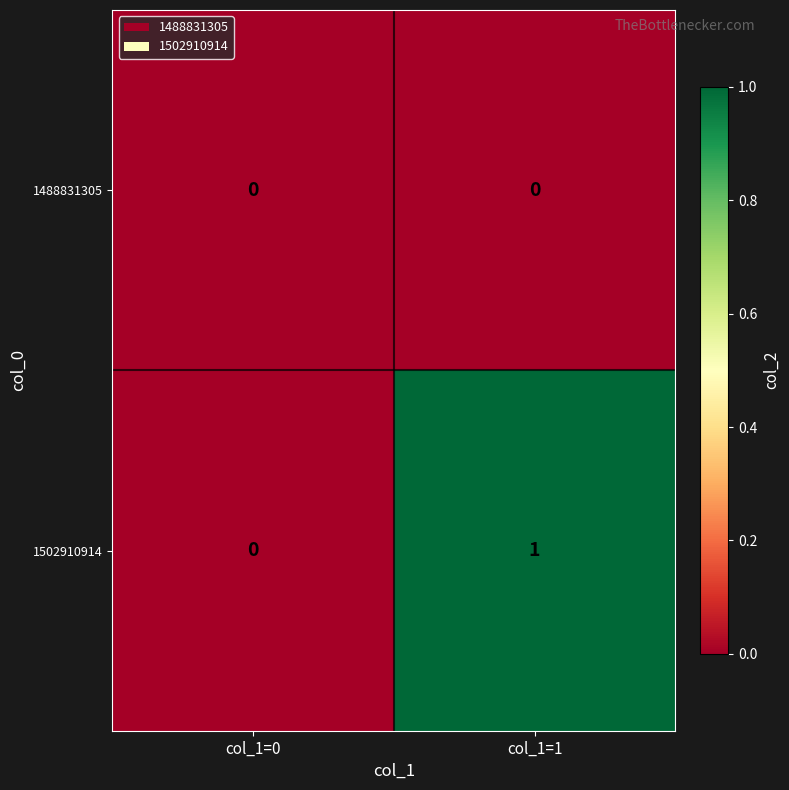

At which category is the sum across all series the highest?

col_1=1